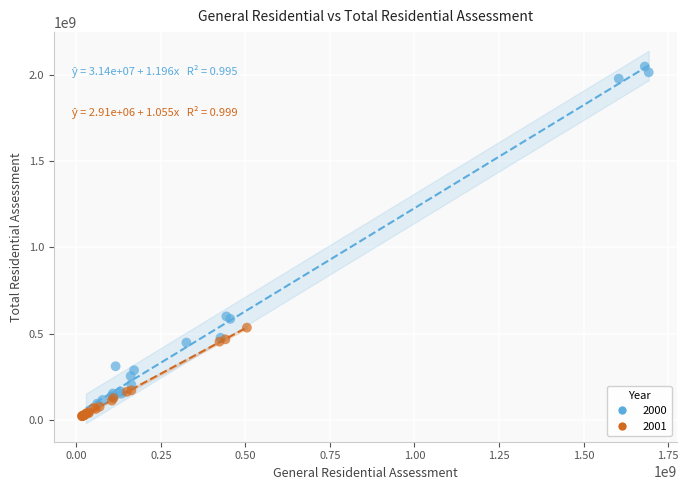

Which series contains the highest Y value?

2000